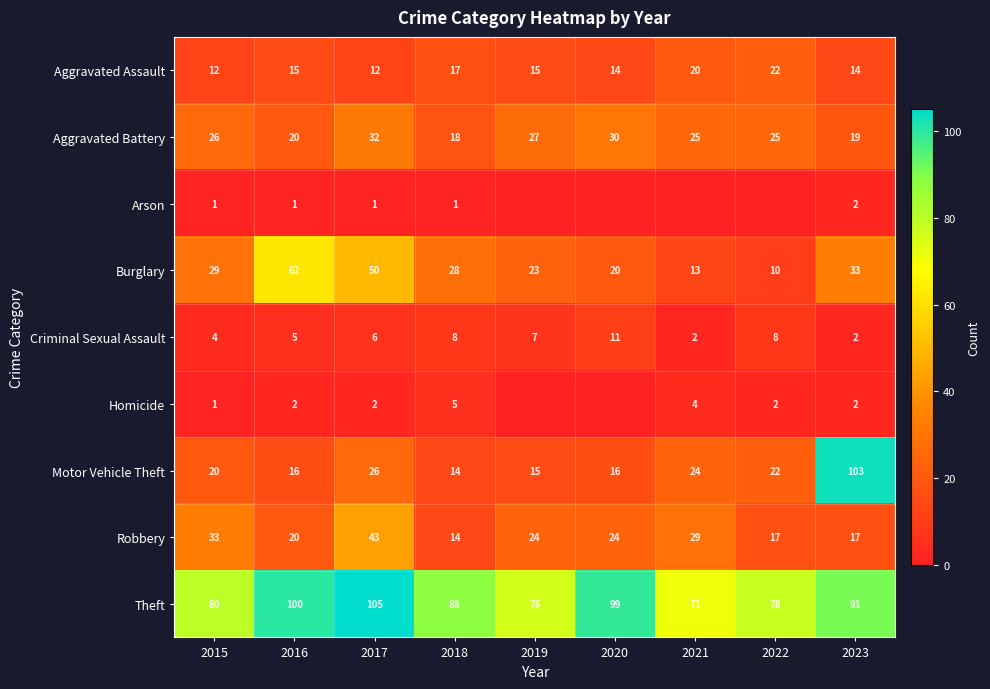

What value does the Burglary series have at 2017, to the nearest 5?

50